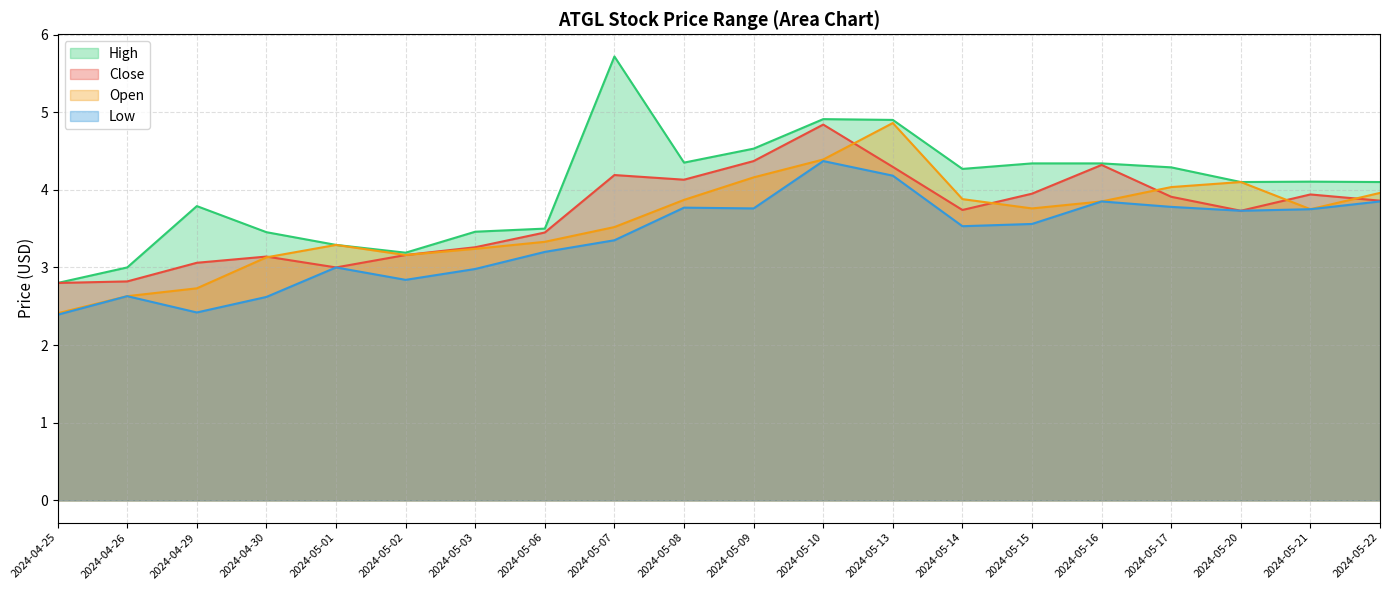

What is the maximum value shown in the chart?

5.7